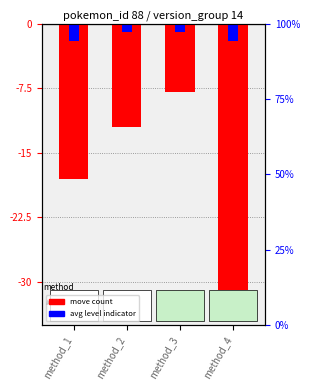

At how many categories does at least one series exceed -30?

4